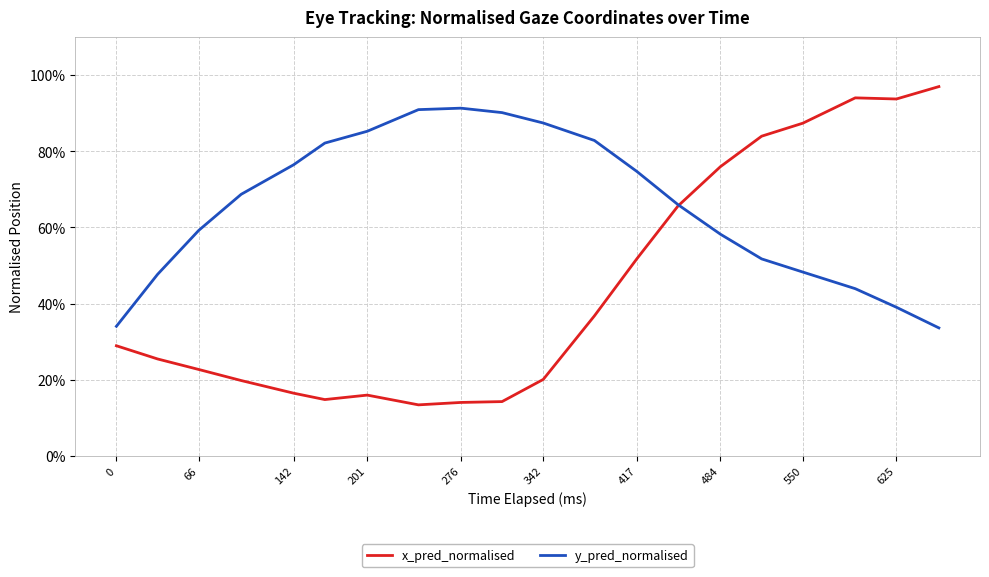

Rank the series by their maximum value, from highest to lowest.

x_pred_normalised, y_pred_normalised